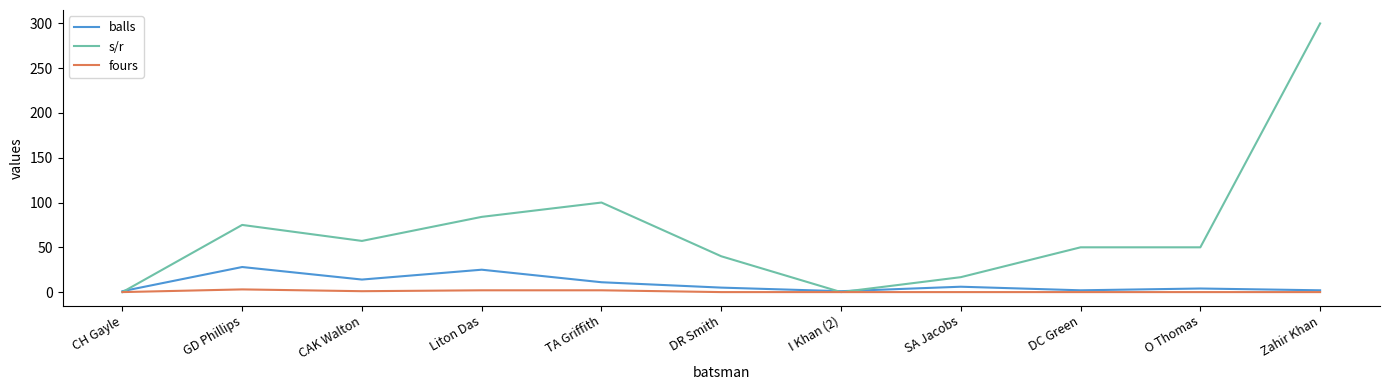

Rank the series by their maximum value, from lowest to highest.

fours, balls, s/r